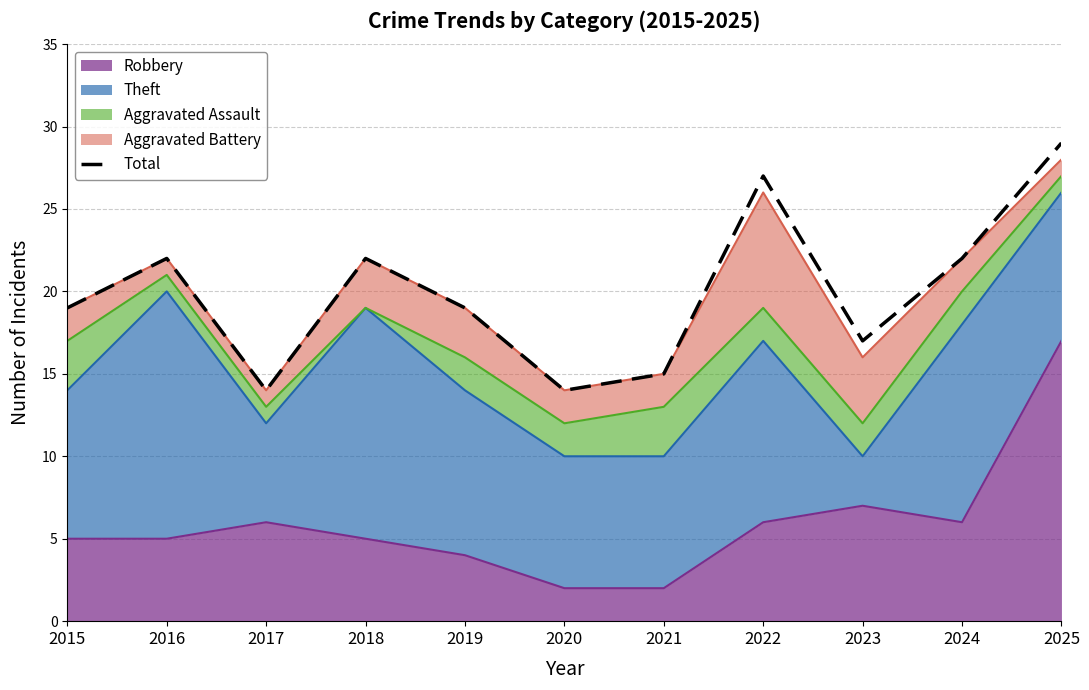

The chart shows a value of 12 at 2025. True or false?

False